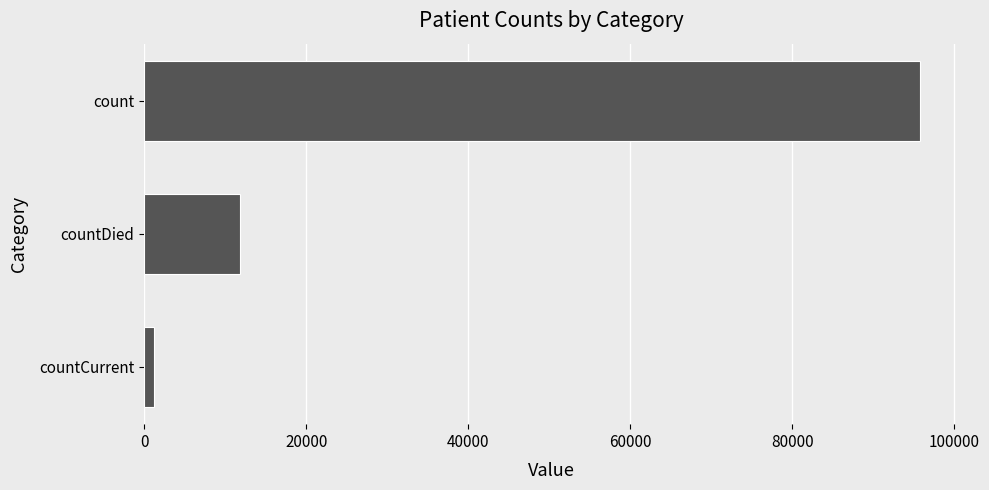

At which label is the value closest to 48488?

countDied